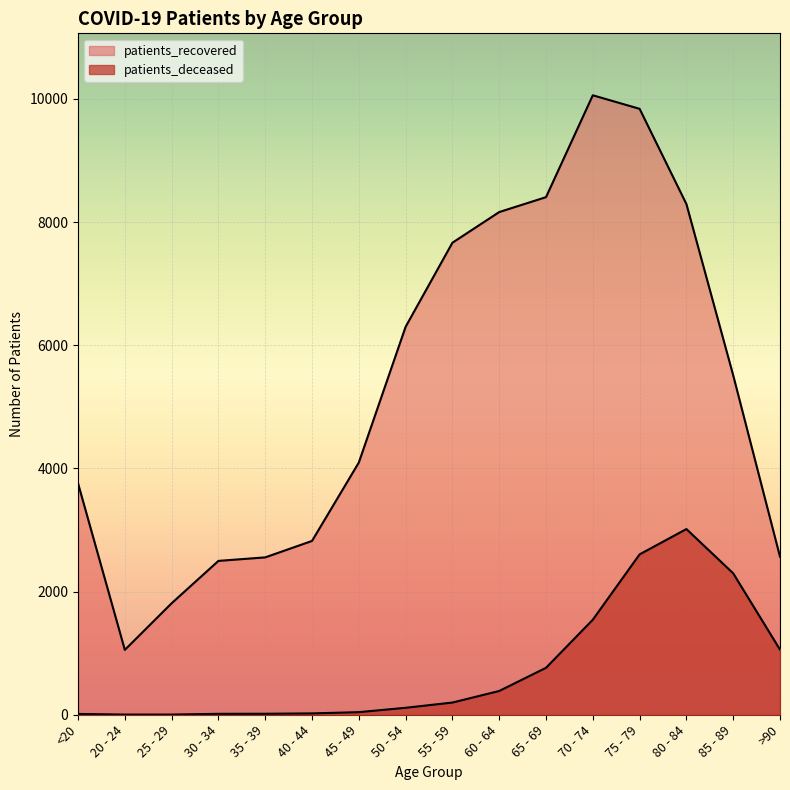

True or false: patients_recovered and patients_deceased cross at least once.

False